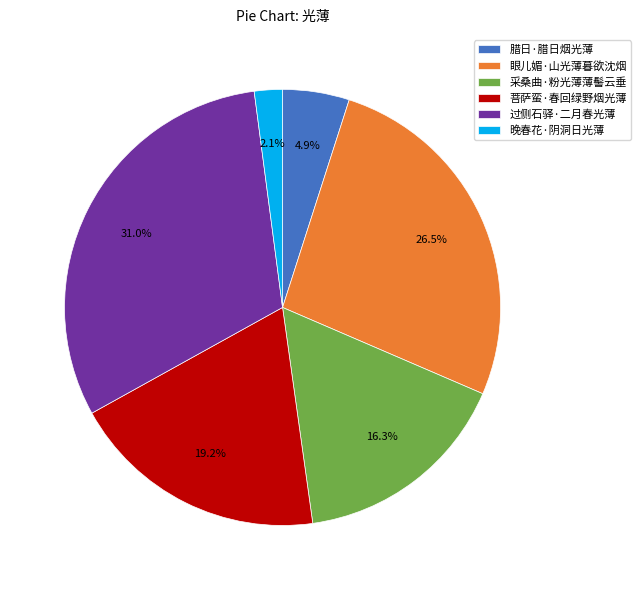

What is the largest slice in the pie chart?

过侧石驿·二月春光薄